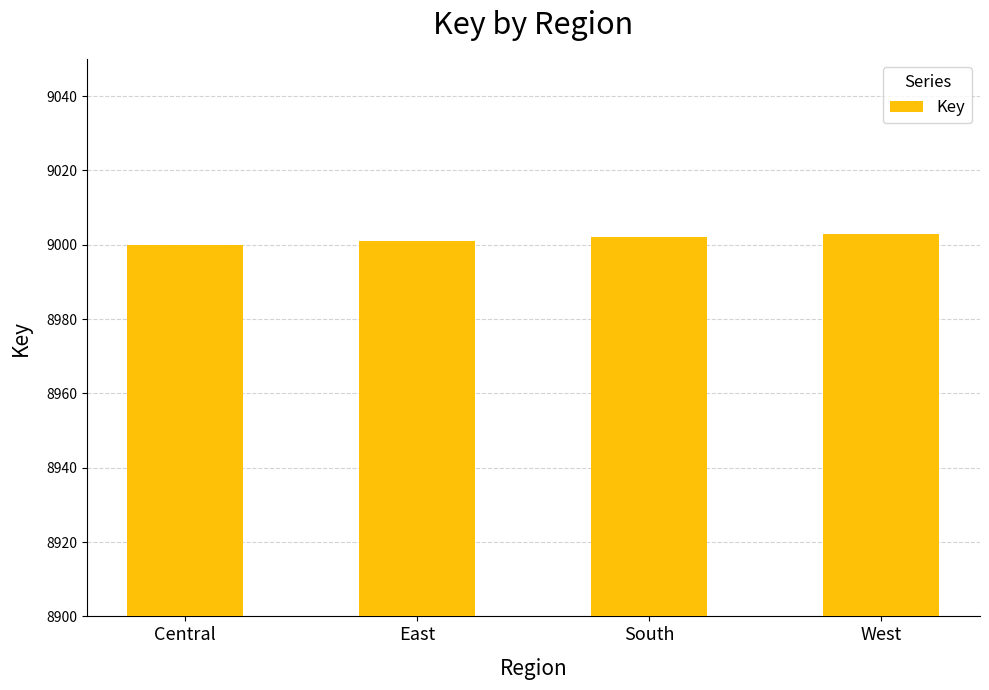

What is the label of the 4th bar from the left?

West